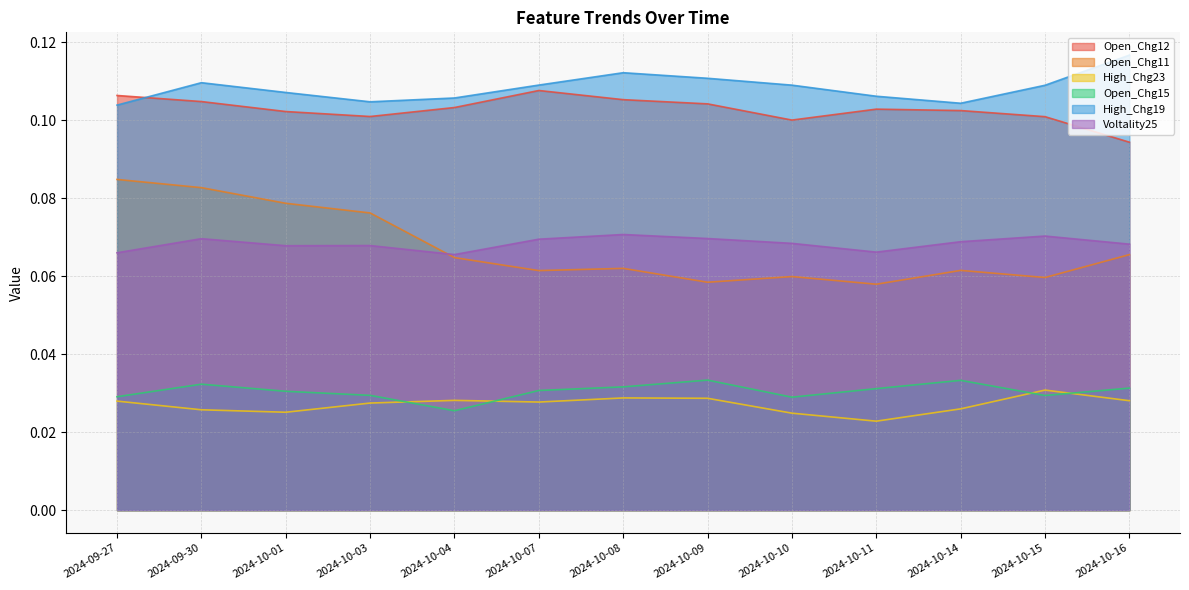

Rank the series by their maximum value, from lowest to highest.

High_Chg23, Open_Chg15, Voltality25, Open_Chg11, Open_Chg12, High_Chg19